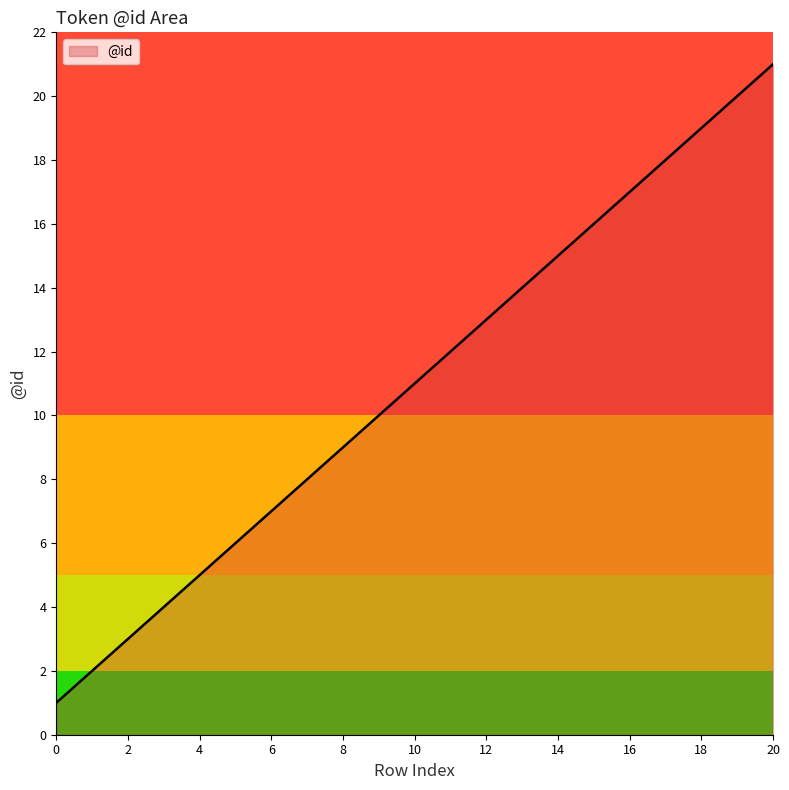

What is the difference between the maximum and minimum values?

20